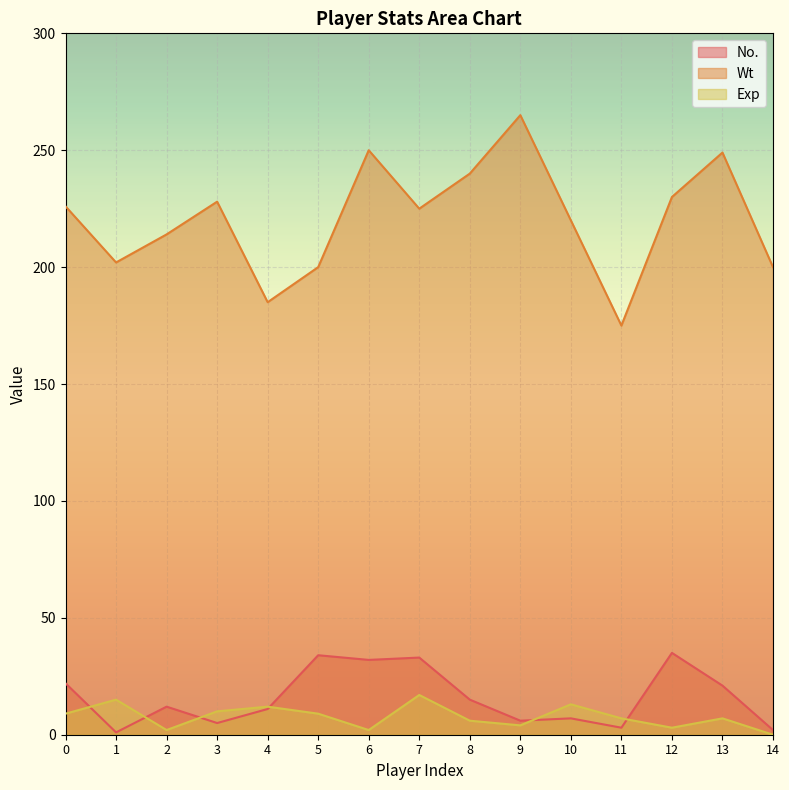

Reading left to right, transcribe all the data shown in this chart.

No.: 0=22	1=1	2=12	3=5	4=11	5=34	6=32	7=33	8=15	9=6	10=7	11=3	12=35	13=21	14=2
Wt: 0=226	1=202	2=214	3=228	4=185	5=200	6=250	7=225	8=240	9=265	10=220	11=175	12=230	13=249	14=200
Exp: 0=9	1=15	2=2	3=10	4=12	5=9	6=2	7=17	8=6	9=4	10=13	11=7	12=3	13=7	14=0